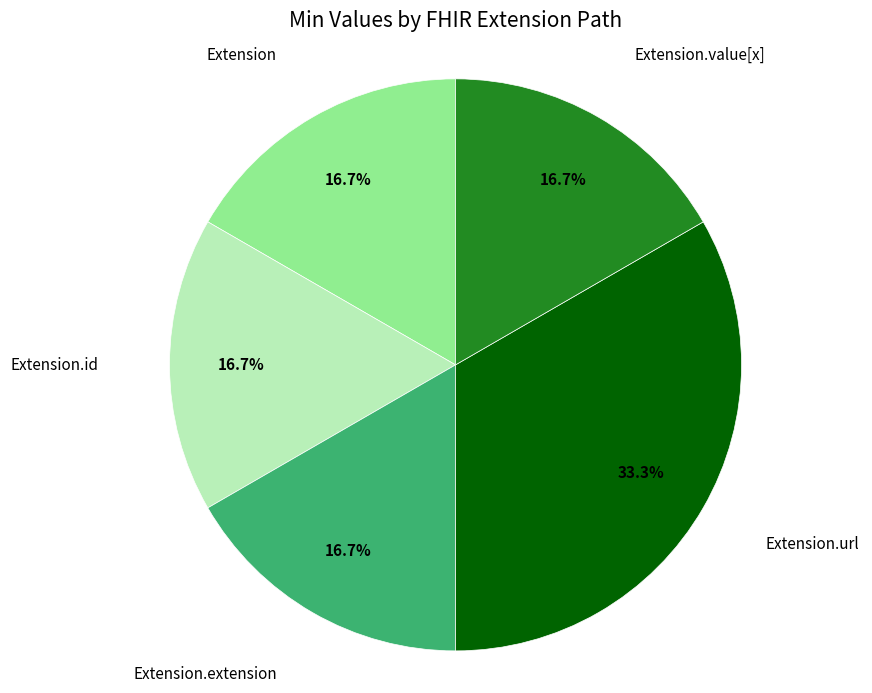

To the nearest percent, what is the difference between the Extension and Extension.url slice percentages?

17%